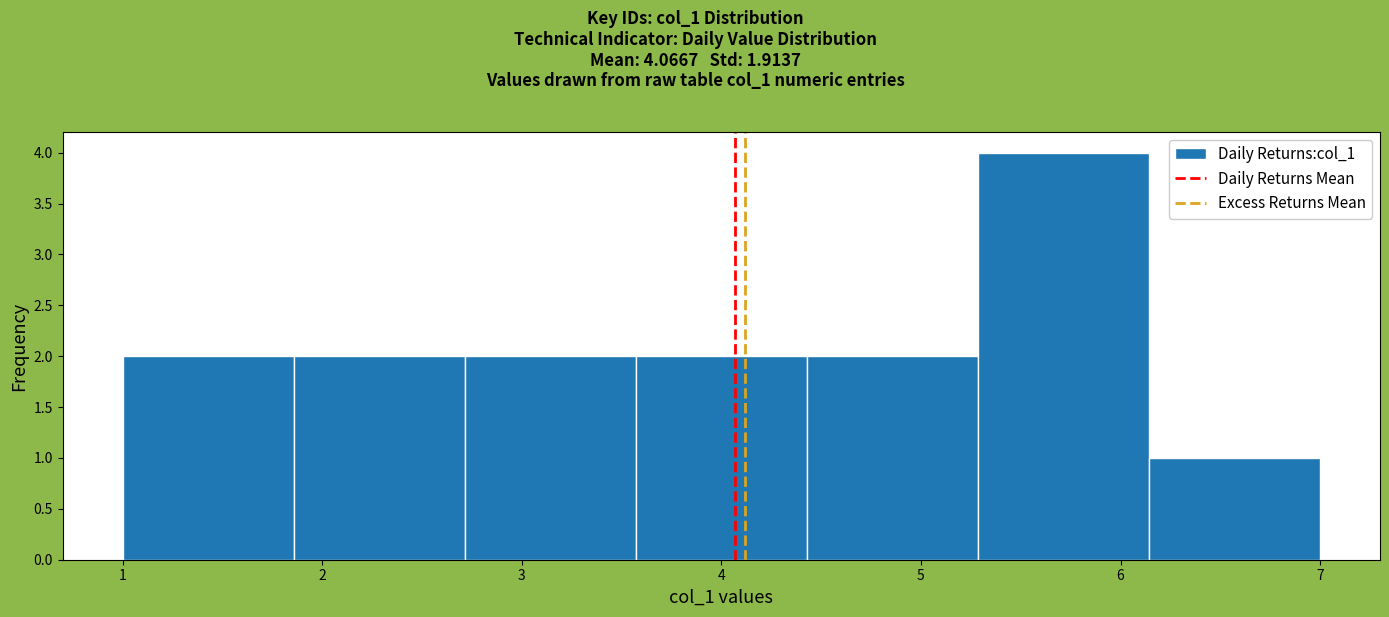

How tall is the bar that spans 2.7 to 3.6 on the x-axis? Neither the bar edges nor the heights are printed on the chart, so give them approximately, as read against the axes.

2